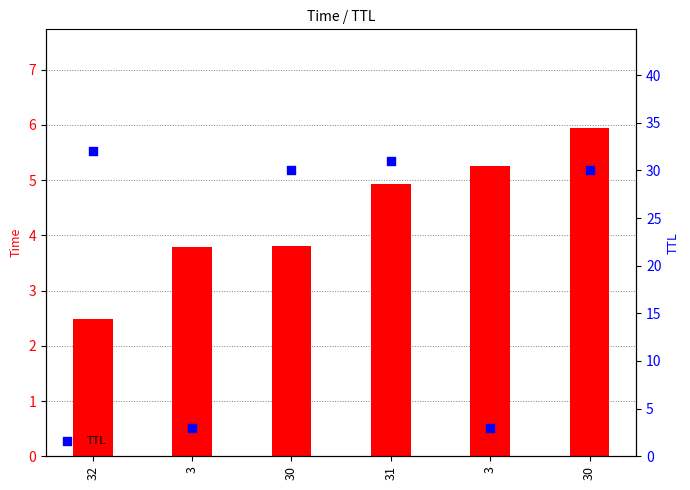

What is the total value across all series at 30?

33.8